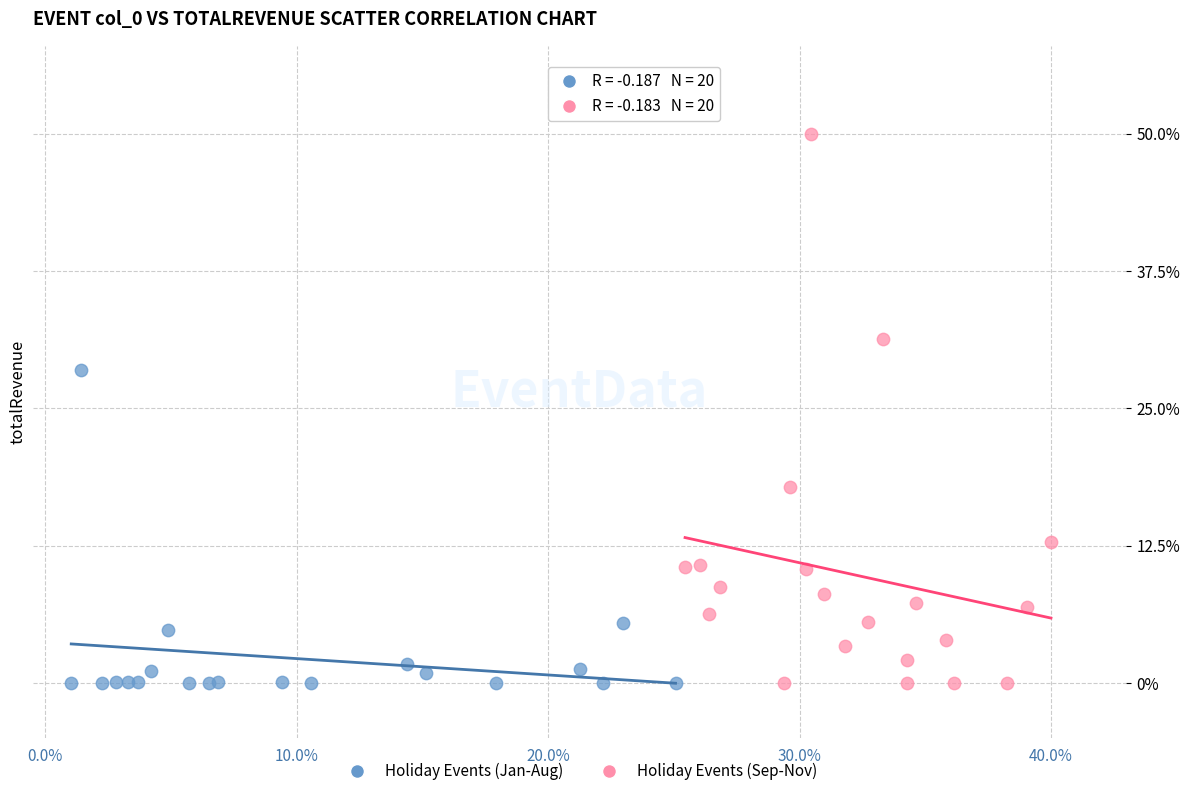

Which series has the largest Y range (max minus min)?

Holiday Events (Sep-Nov)